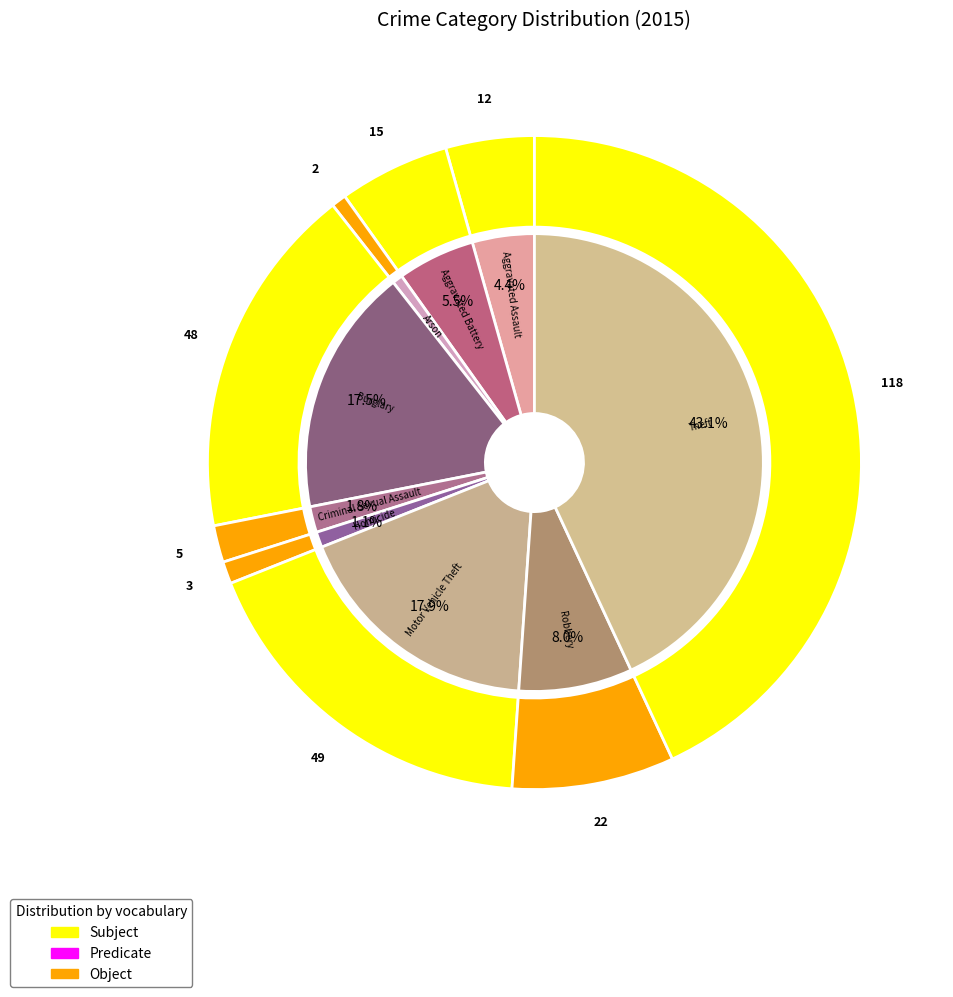

Is it true that Burglary is 5% of the pie?

False